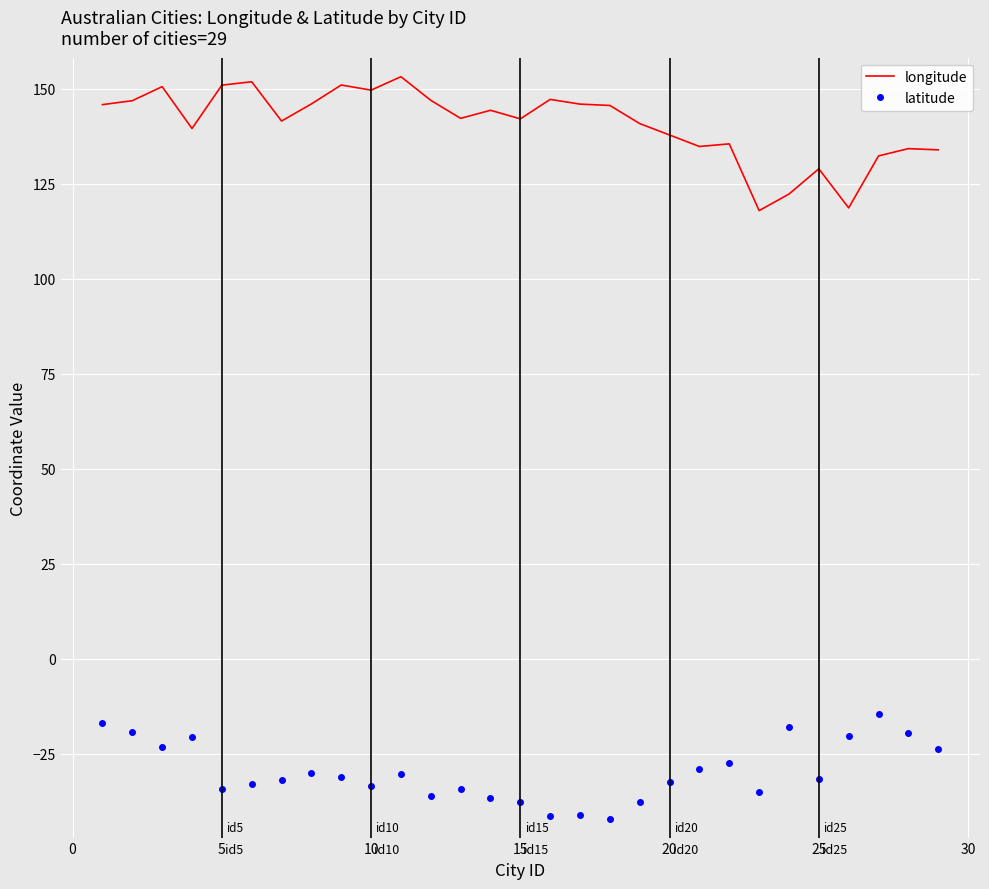

Rank the series by their maximum value, from highest to lowest.

longitude, latitude